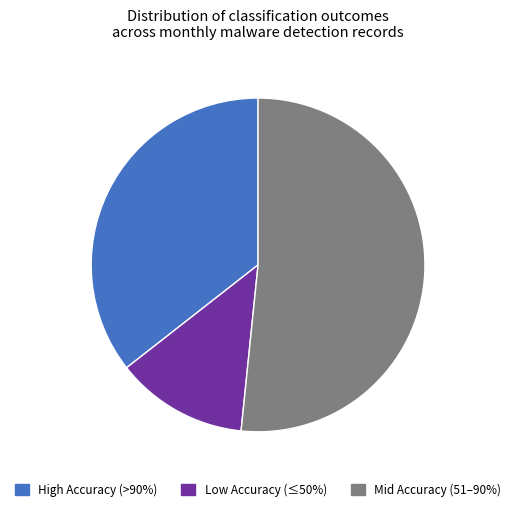

Which slice is the largest?

Mid Accuracy (51–90%)